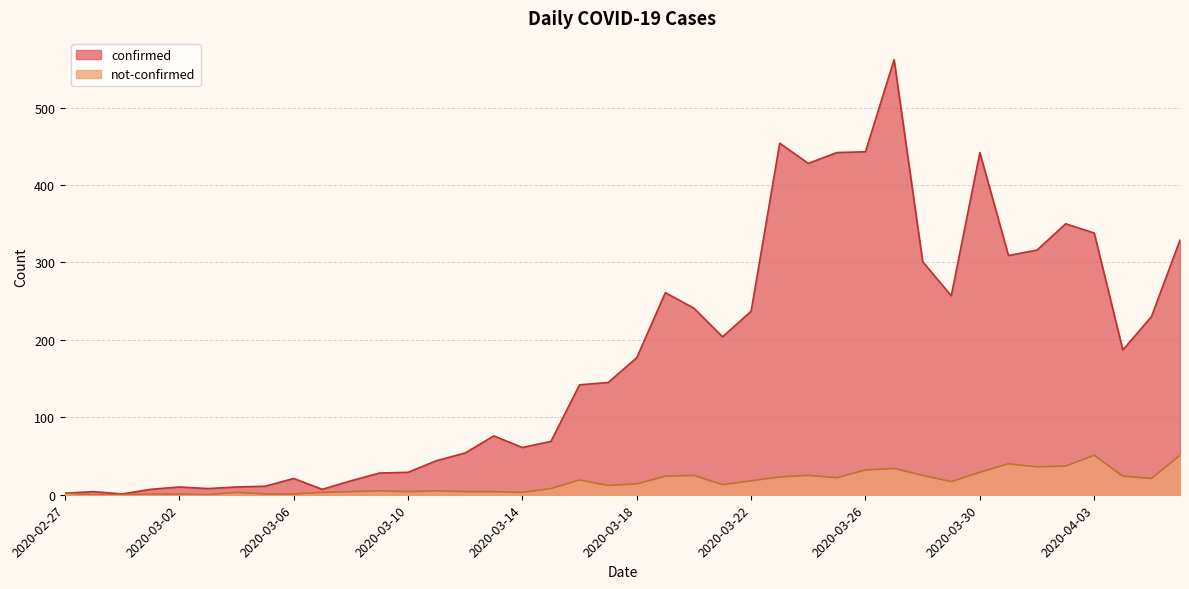

Does the chart display data point markers on the line(s)?

No